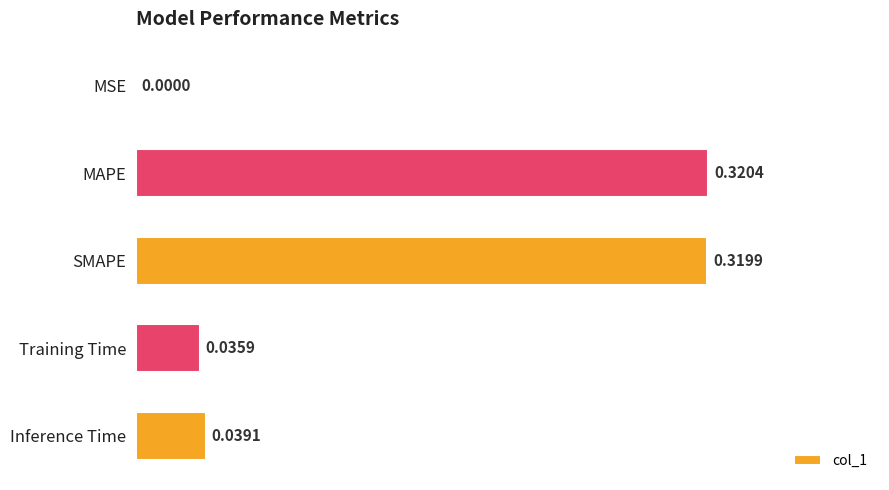

Are the bars grouped side by side (vs. stacked)?

No